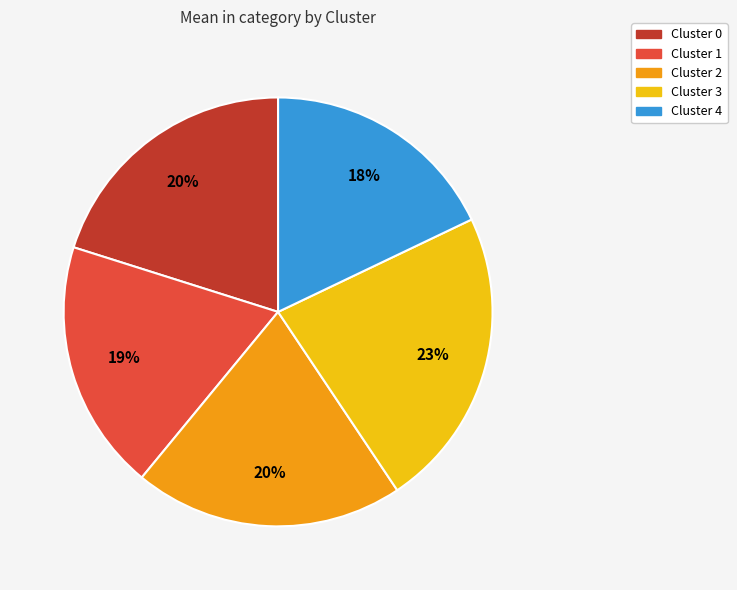

The Cluster 4 slice represents 29% of the pie. True or false?

False